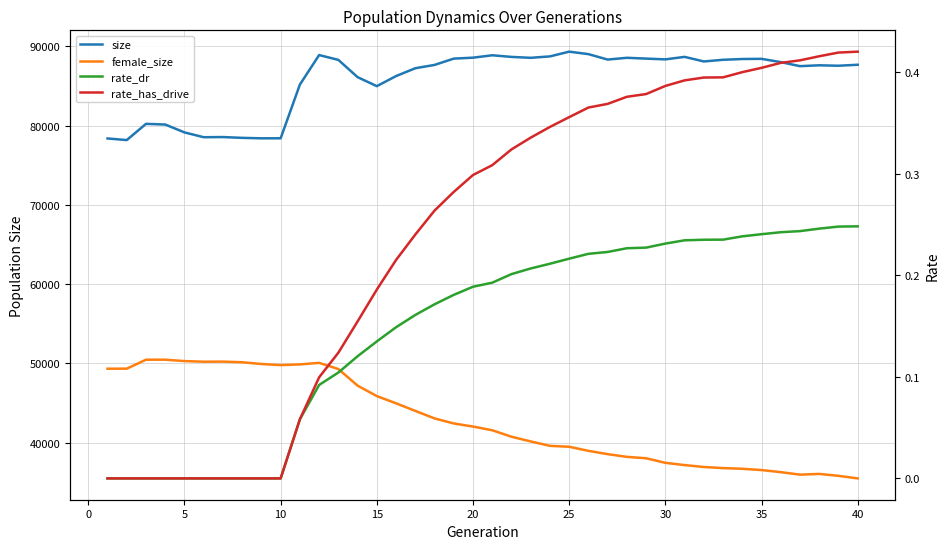

Rank the series by their maximum value, from lowest to highest.

rate_dr, rate_has_drive, female_size, size